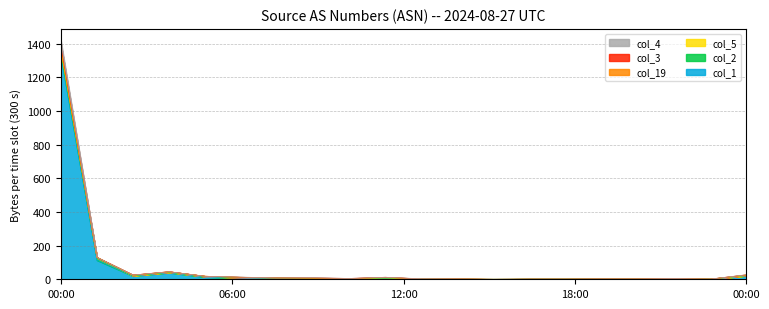

What is the greatest value displayed?

1416